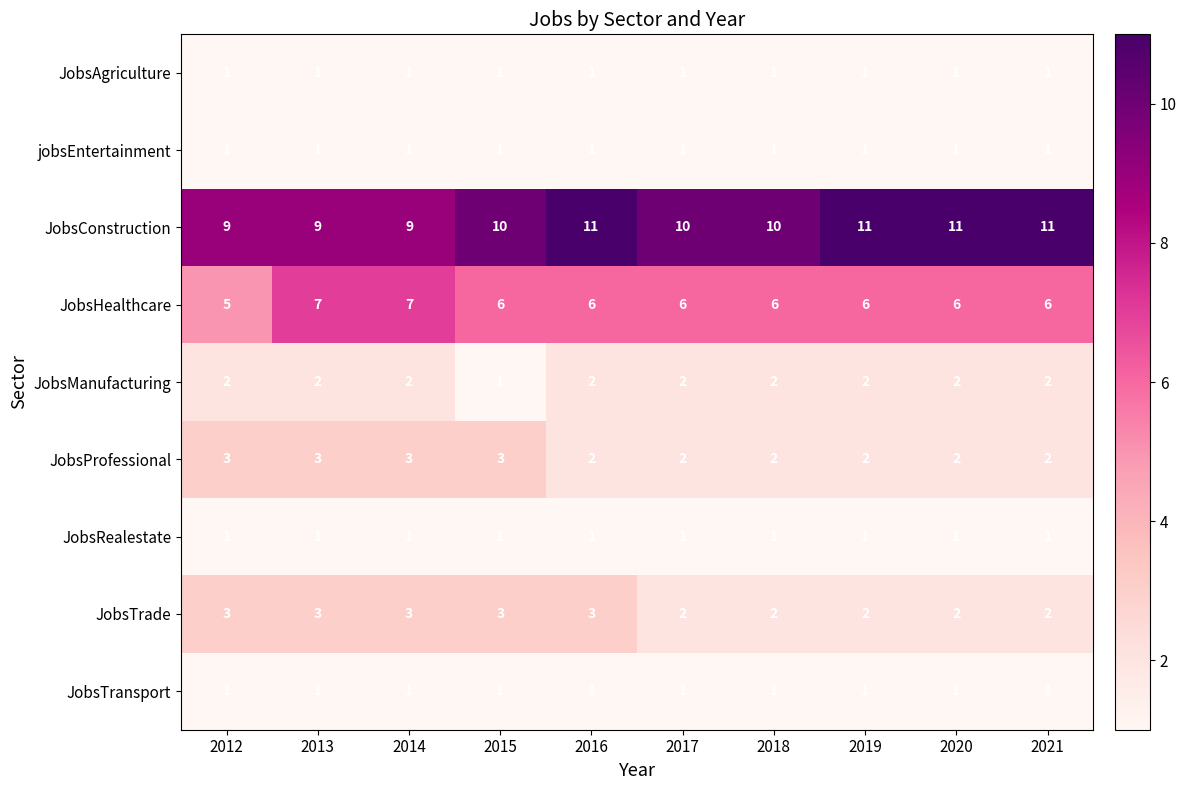

At which label is JobsManufacturing closest to 1?

2015